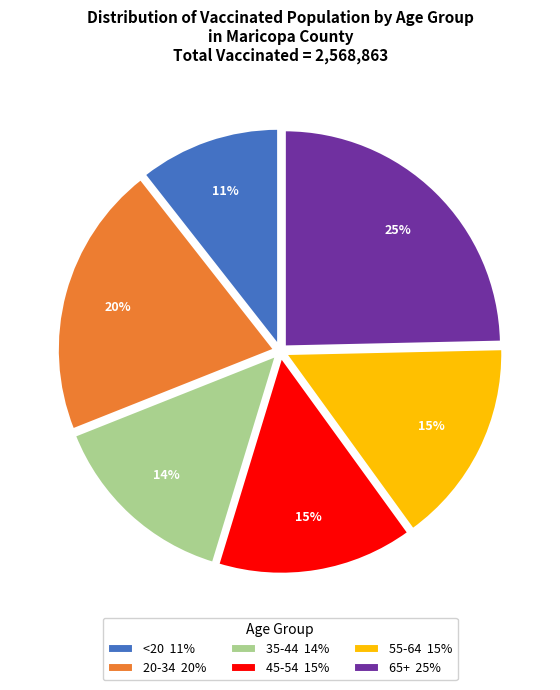

Between 55-64 15% and 35-44 14%, which is larger?

55-64 15%